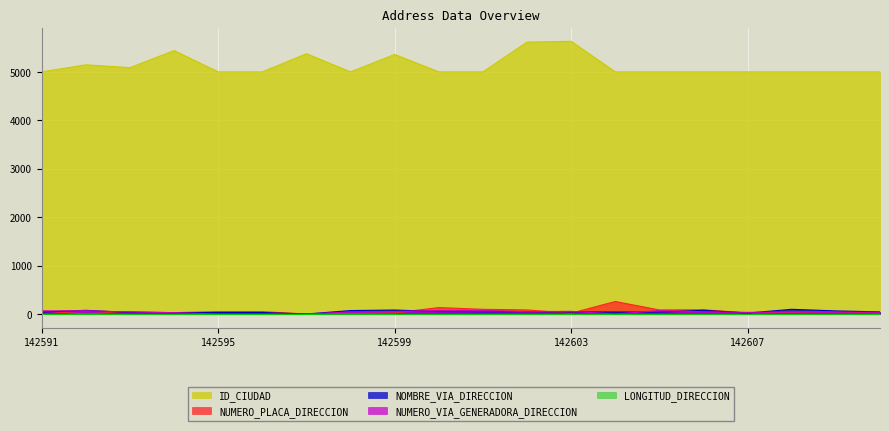

Is it true that NUMERO_VIA_GENERADORA_DIRECCION equals 42 at 142593?

True